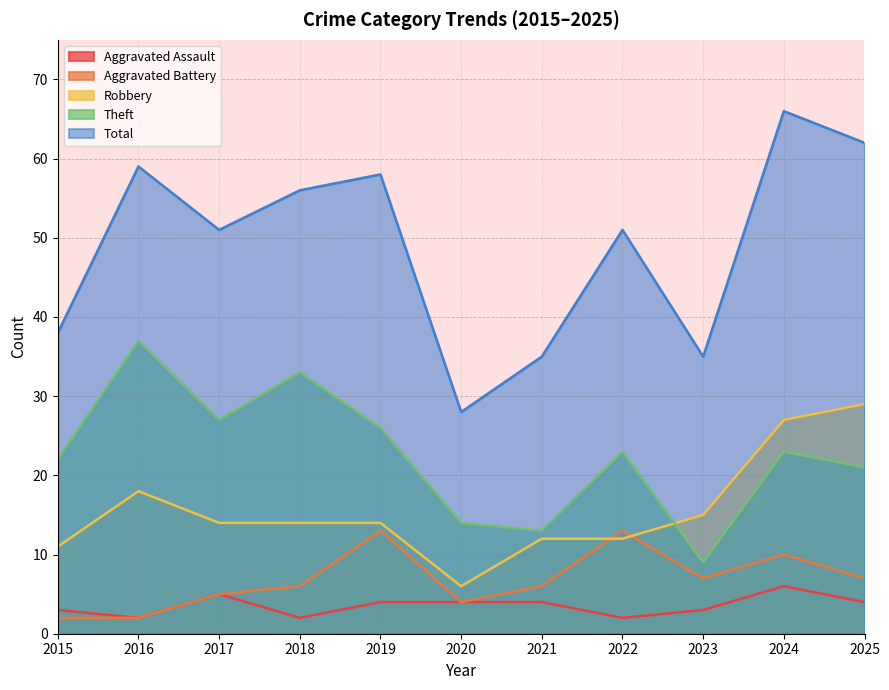

How many lines are shown in the chart?

5